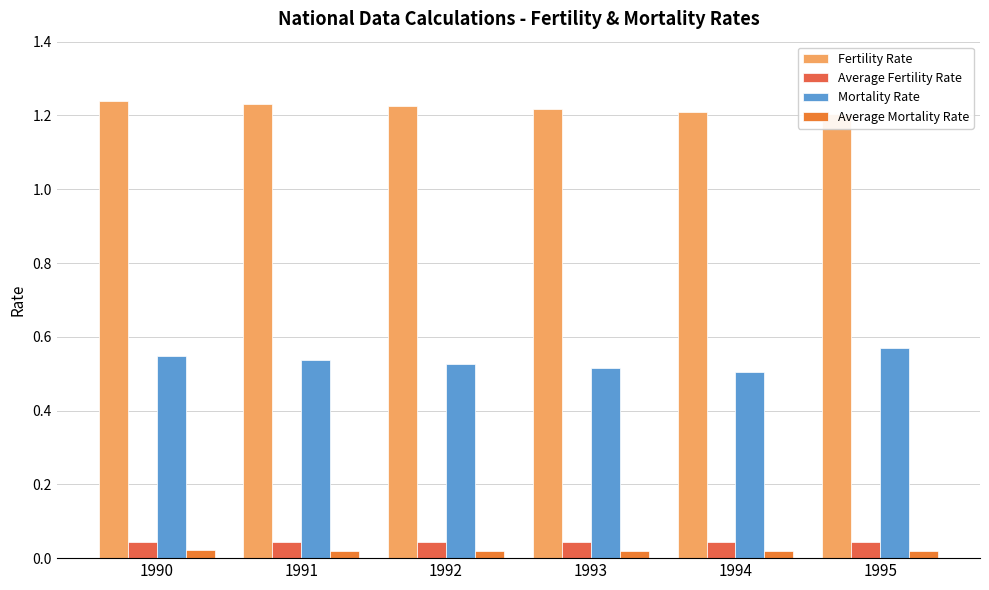

Does the chart contain any negative values?

No